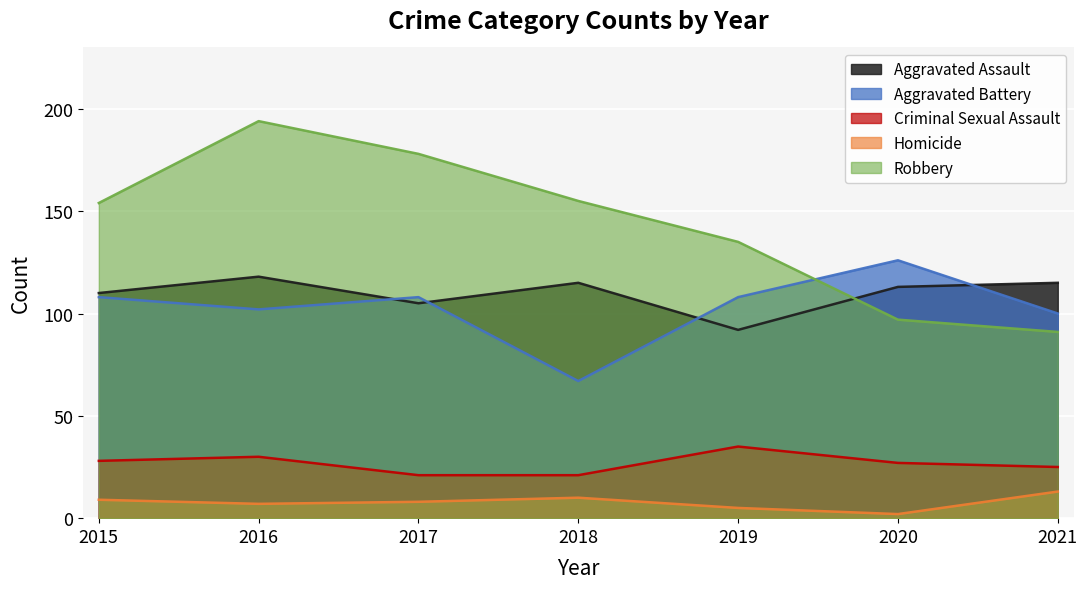

What is the sum of all Criminal Sexual Assault values?

187